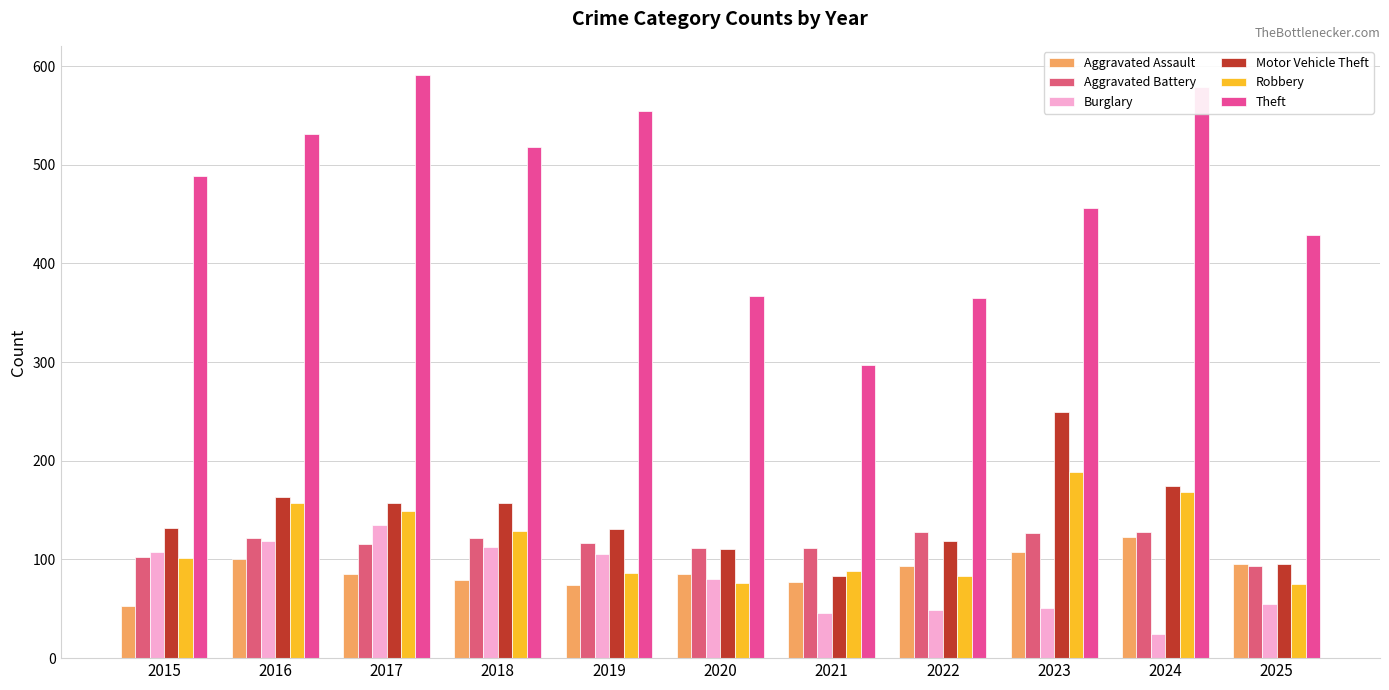

What is the value of the Motor Vehicle Theft bar at the 6th from the left?

111